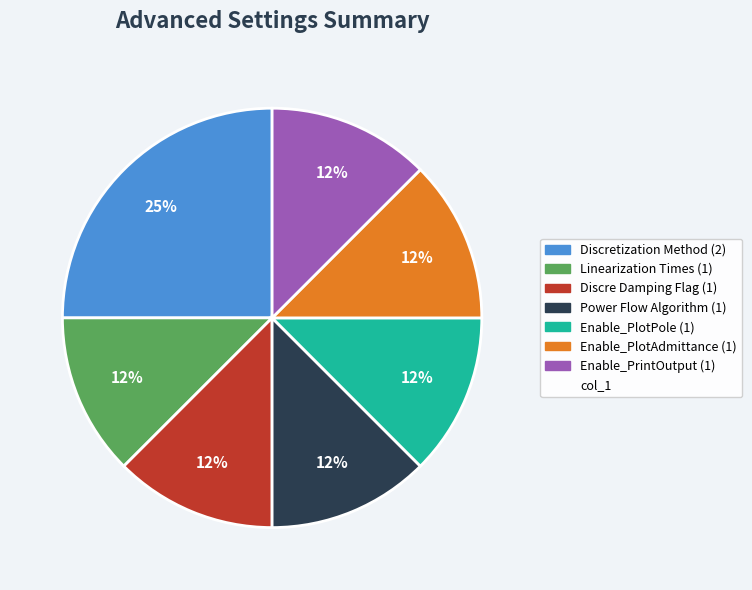

How many segments does this pie chart have?

7